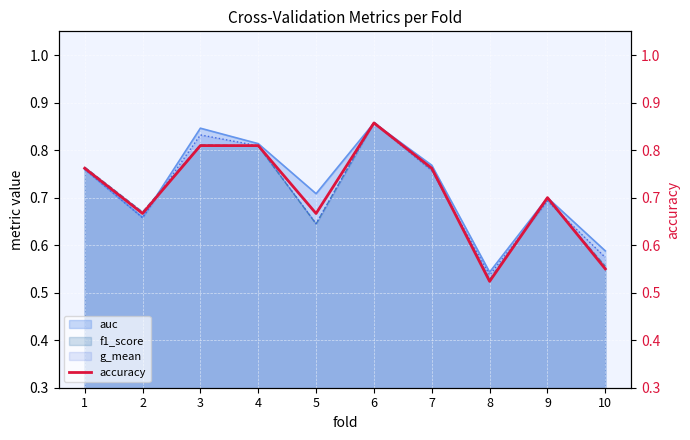

At which label is the value closest to 0?

8